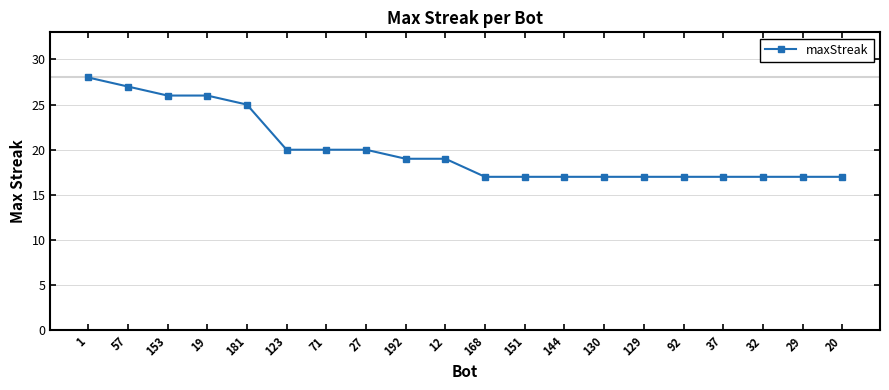

Between 29 and 192, which is larger?

192